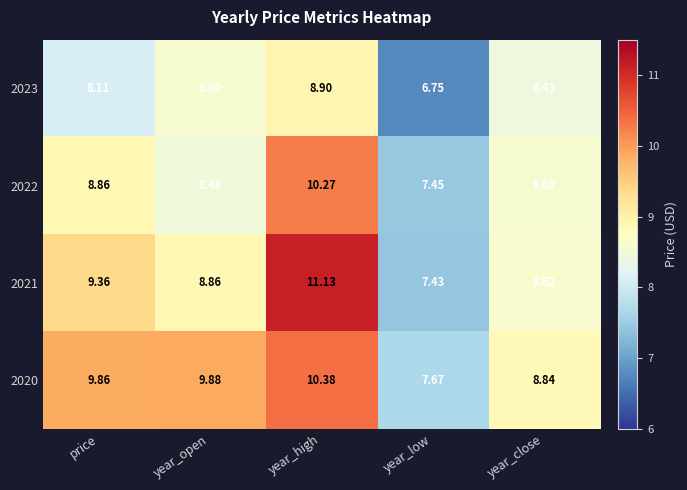

What is the difference between the highest and lowest values at year_high?

2.2